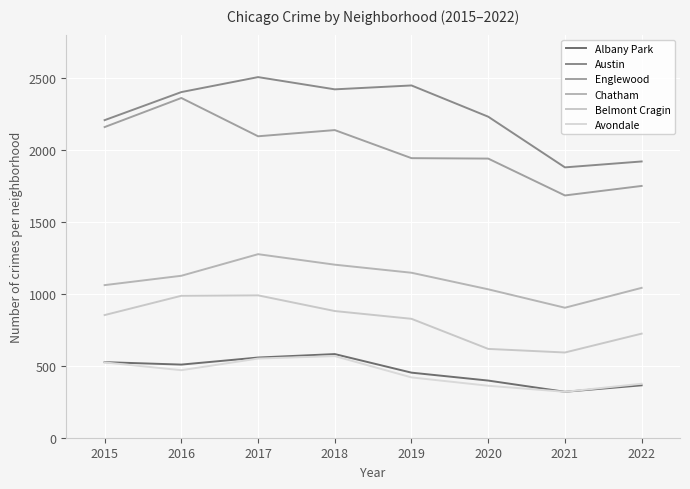

Which series changed the most between 2017 and 2018?

Belmont Cragin